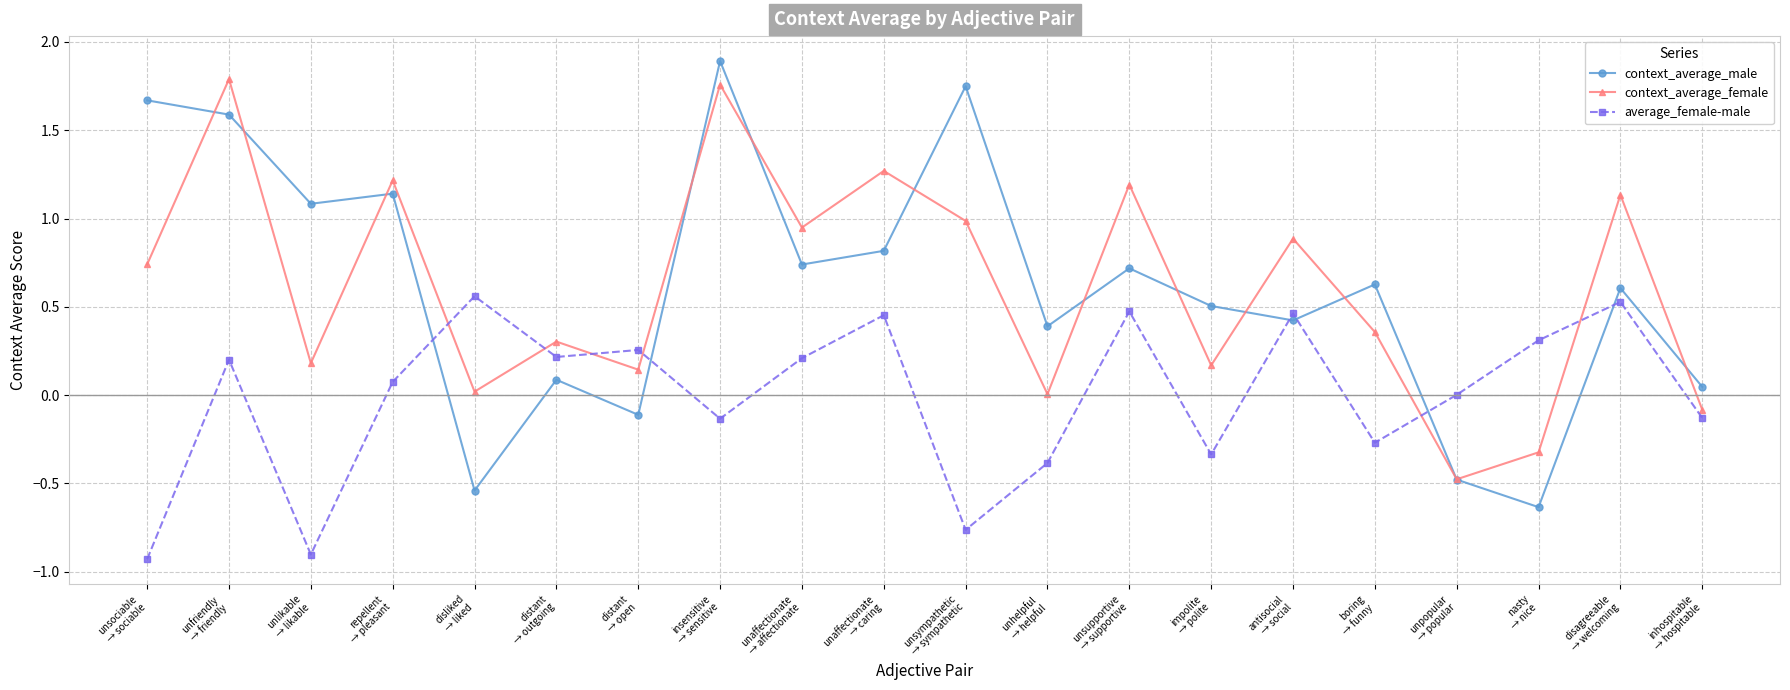

Where is the first local maximum for context_average_male?

repellent
→ pleasant